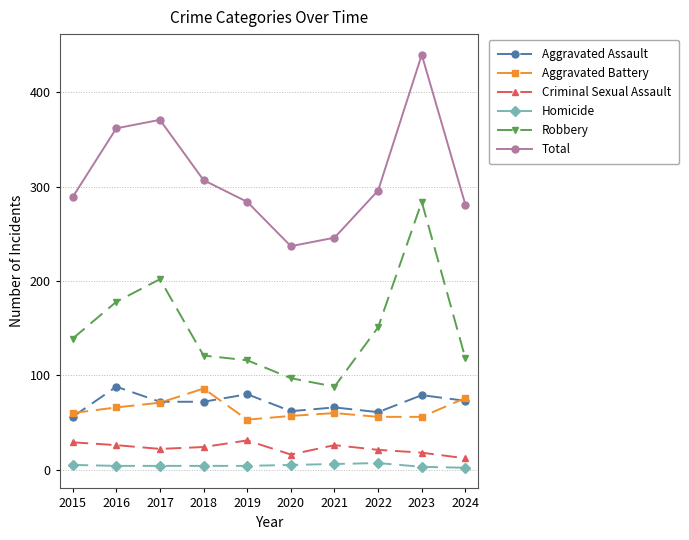

Which series has the largest range (max minus min)?

Total